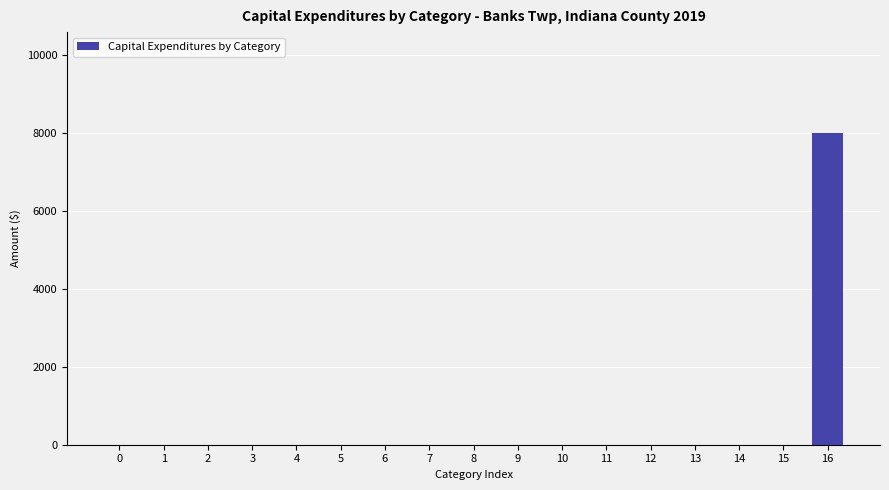

Reading left to right, transcribe all the data shown in this chart.

0=0	1=0	2=0	3=0	4=0	5=0	6=0	7=0	8=0	9=0	10=0	11=0	12=0	13=0	14=0	15=0	16=8000